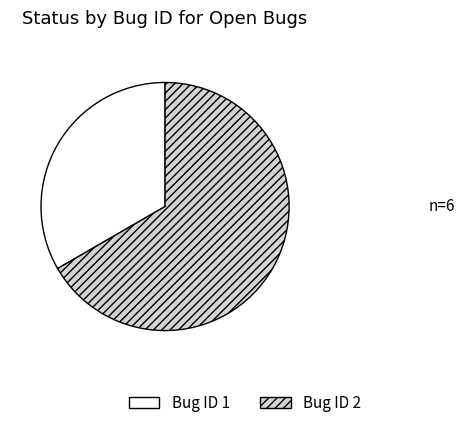

True or false: Bug ID 1 accounts for 27% of the total.

False